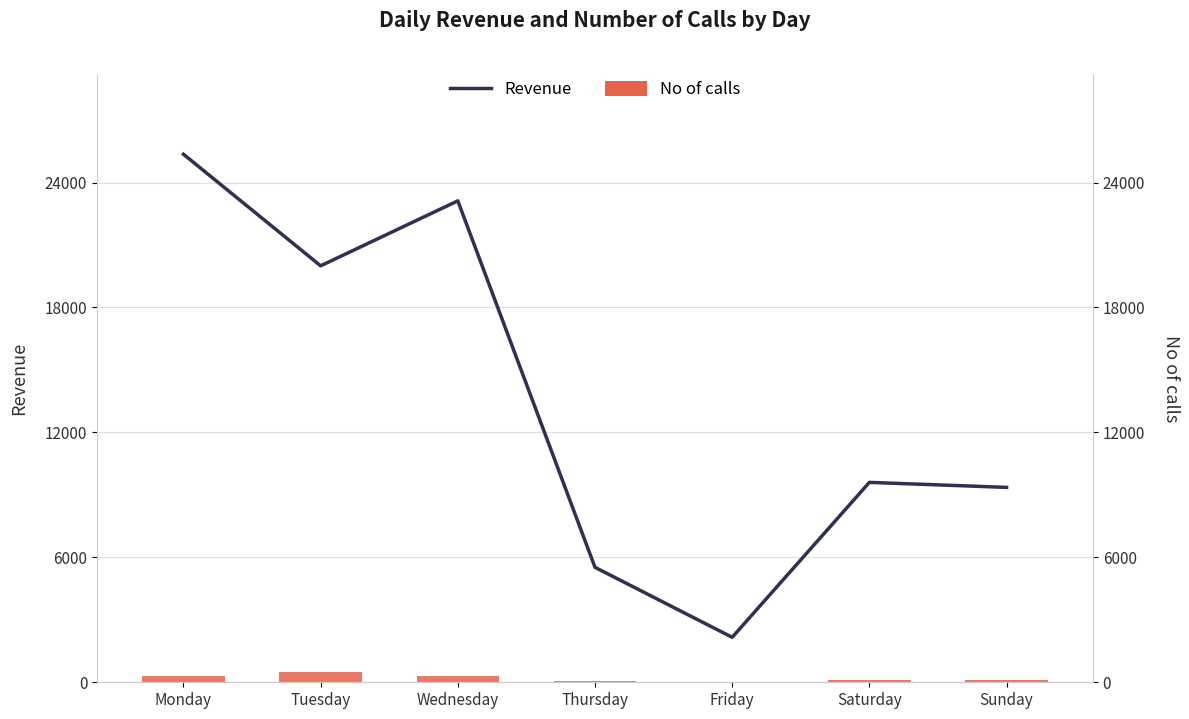

What is the sum of the Revenue values at Thursday and Monday?

30880